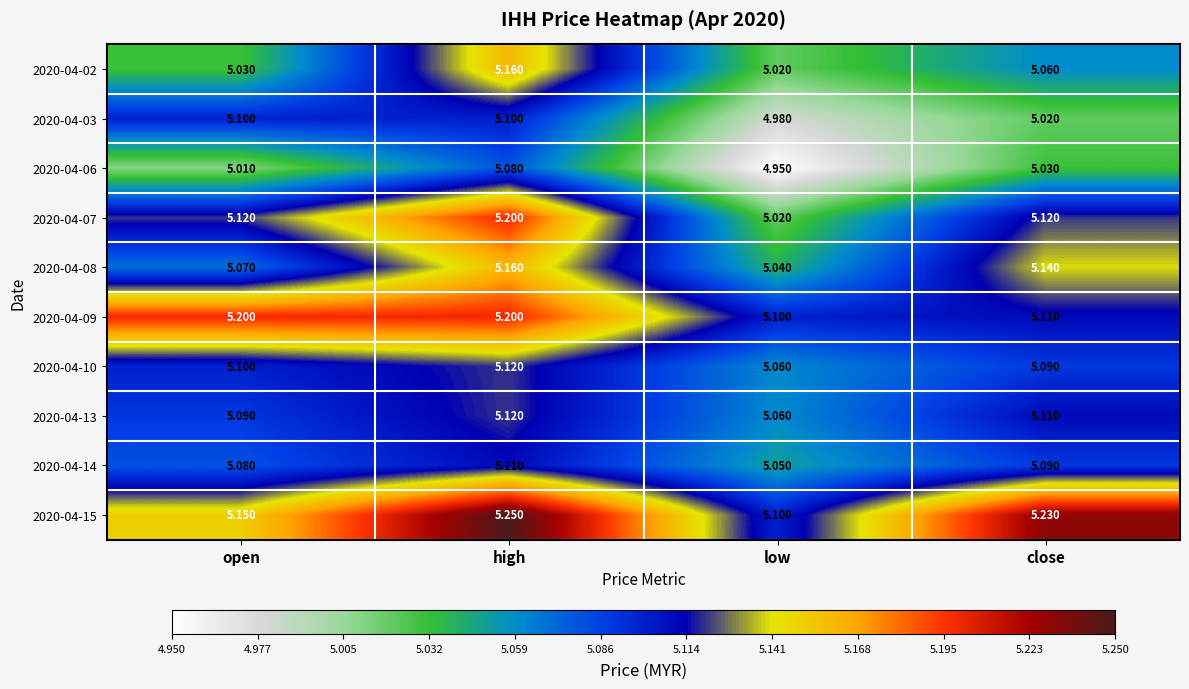

Which series has the largest total across all categories?

2020-04-15